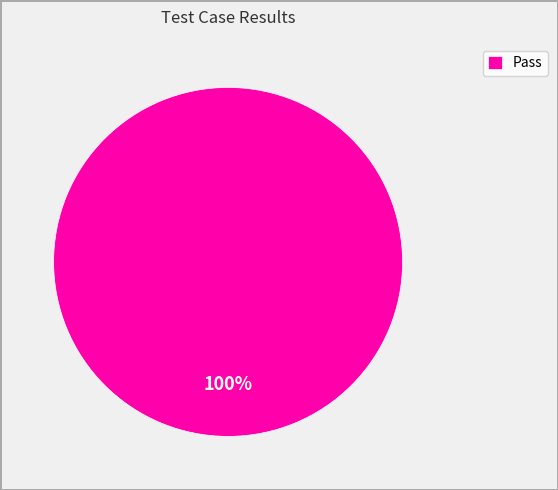

True or false: Pass accounts for 100% of the total.

True